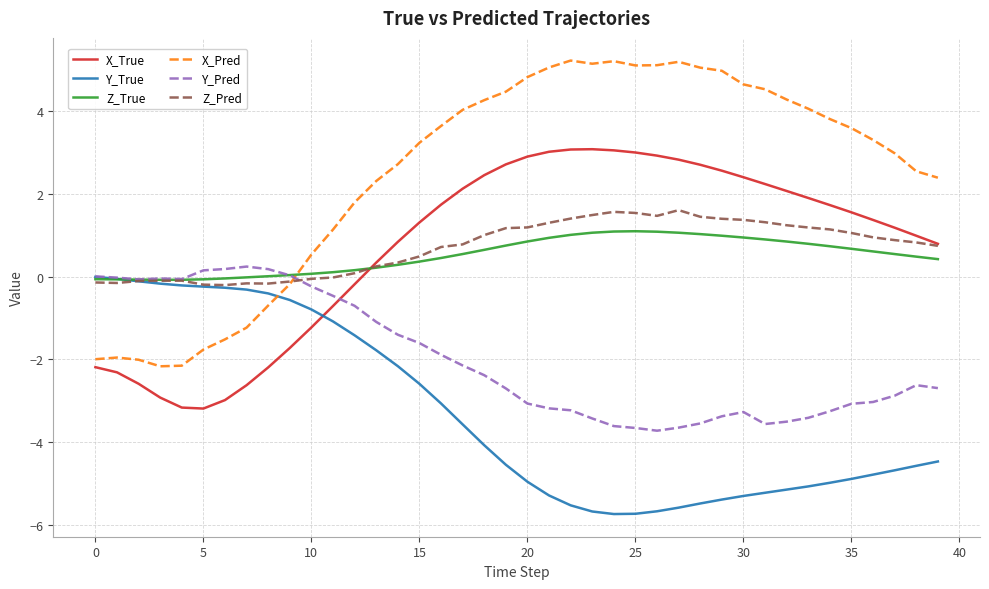

What is the maximum value shown in the chart?

5.2